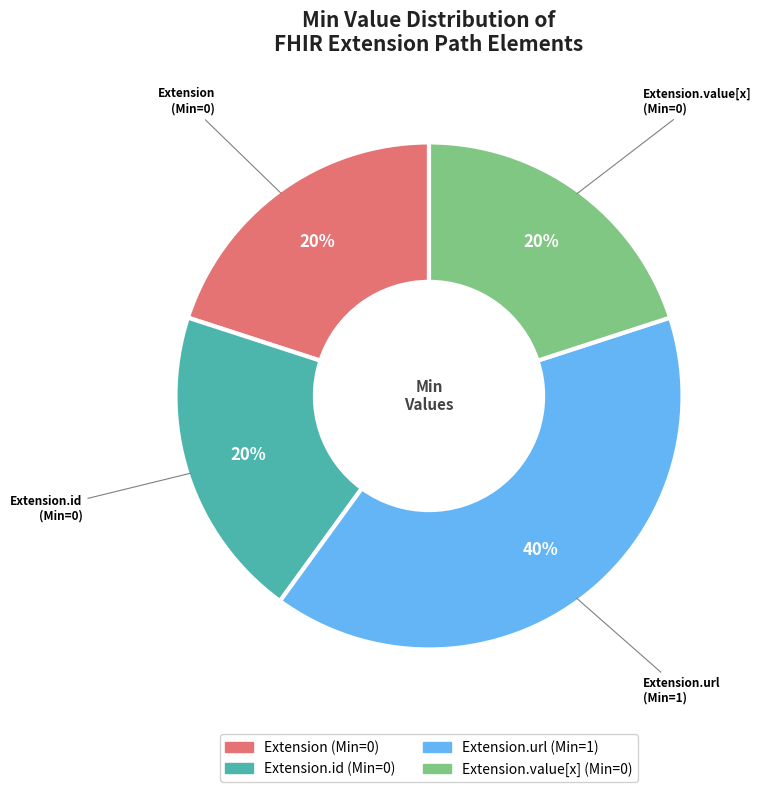

To the nearest percent, what is the average slice percentage?

25%